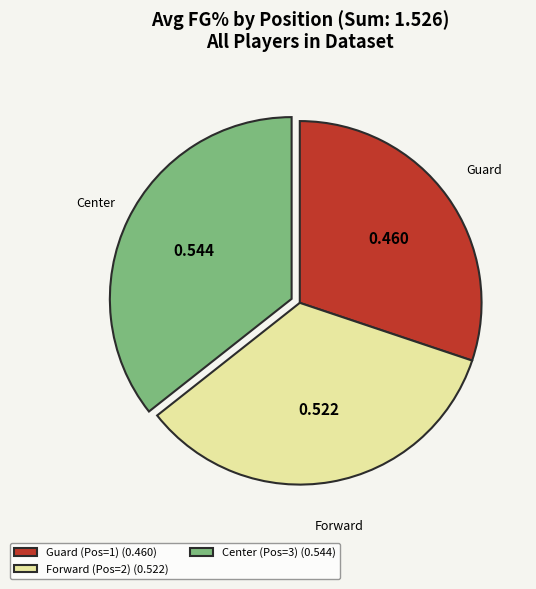

Do Forward (Pos=2) (0.522) and Guard (Pos=1) (0.460) together represent more than half of the pie?

Yes